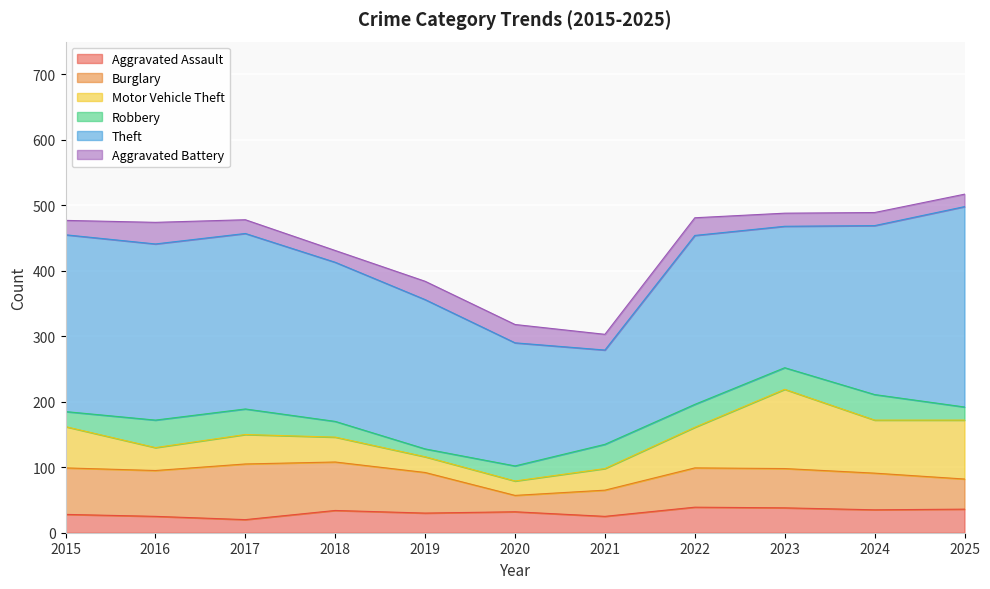

What is the value of the Aggravated Assault point at the 4th from the left?

34